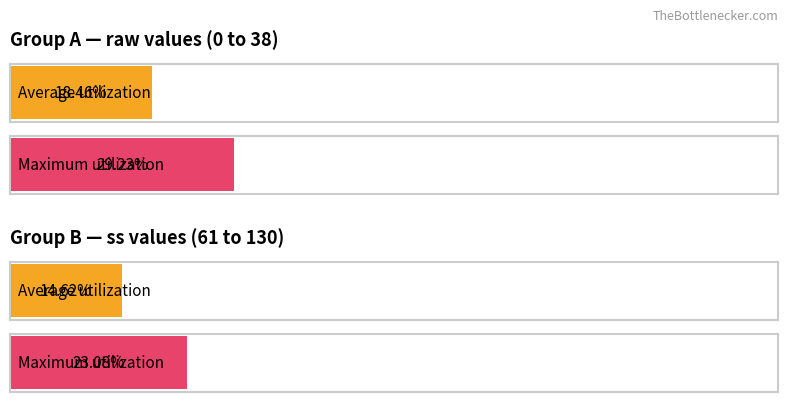

Between 130 and 130, which is larger?

130